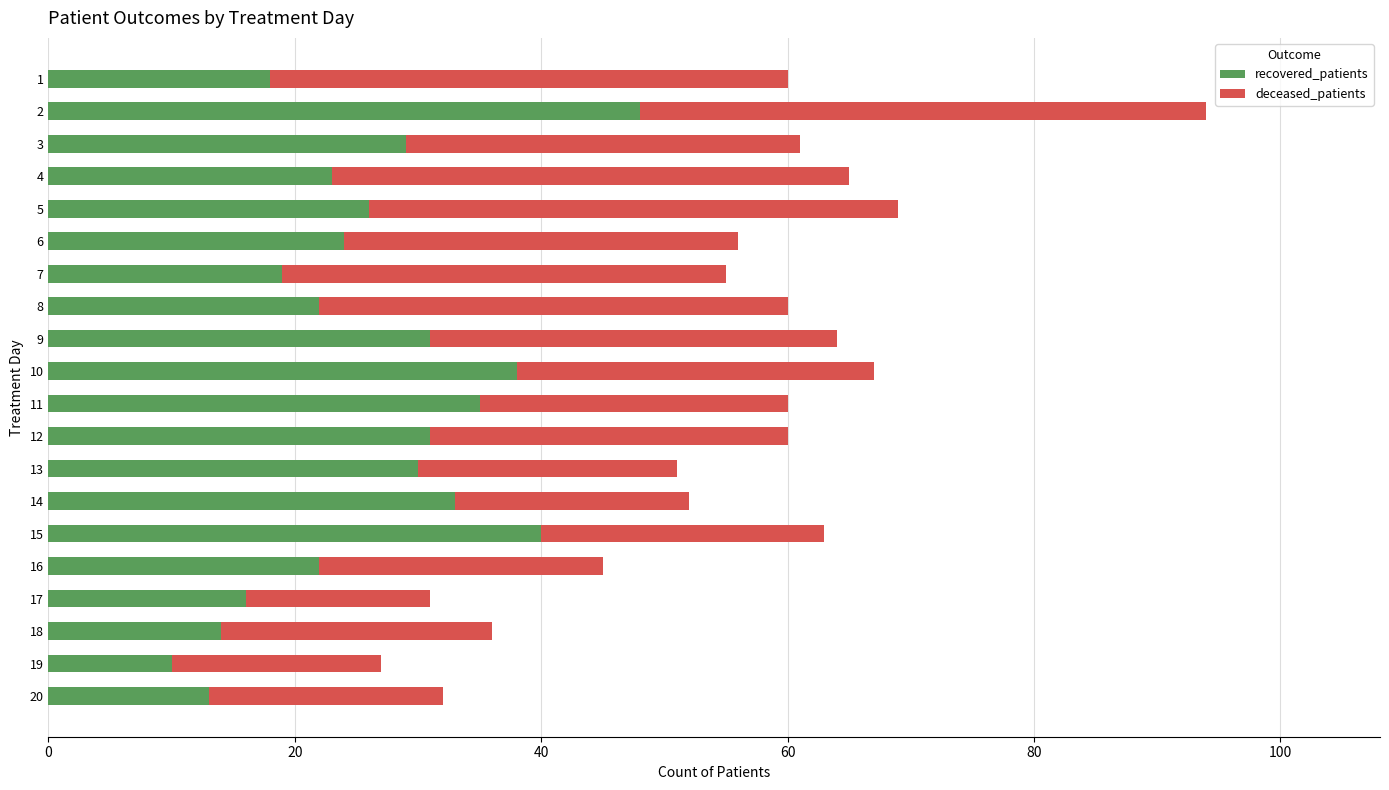

How many series are shown in this chart?

2